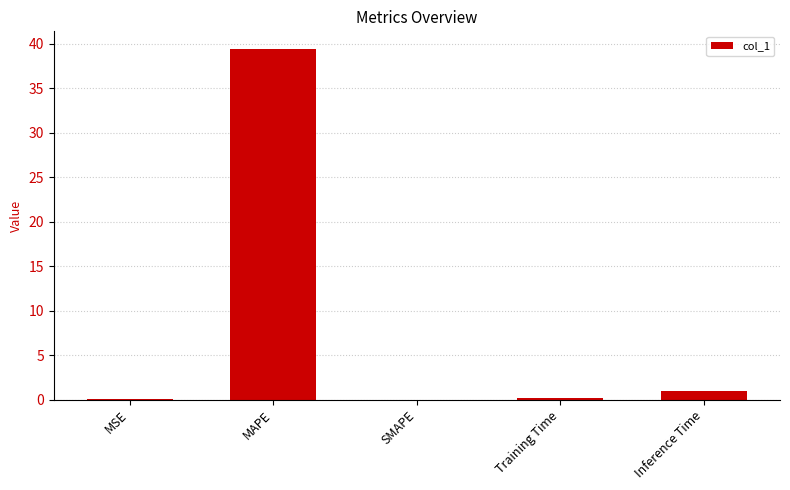

What is the change in value from Training Time to Inference Time?

+0.7